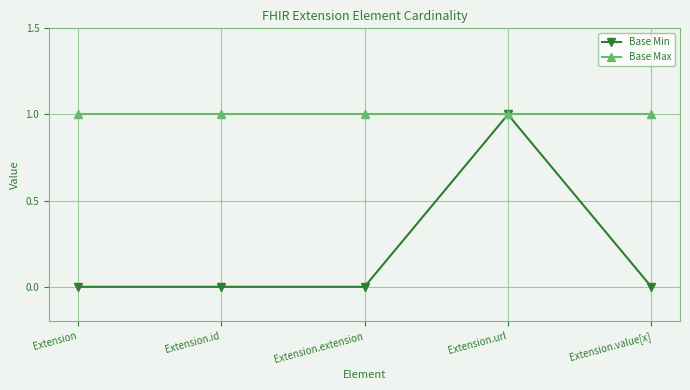

Which series has the largest total across all categories?

Base Max